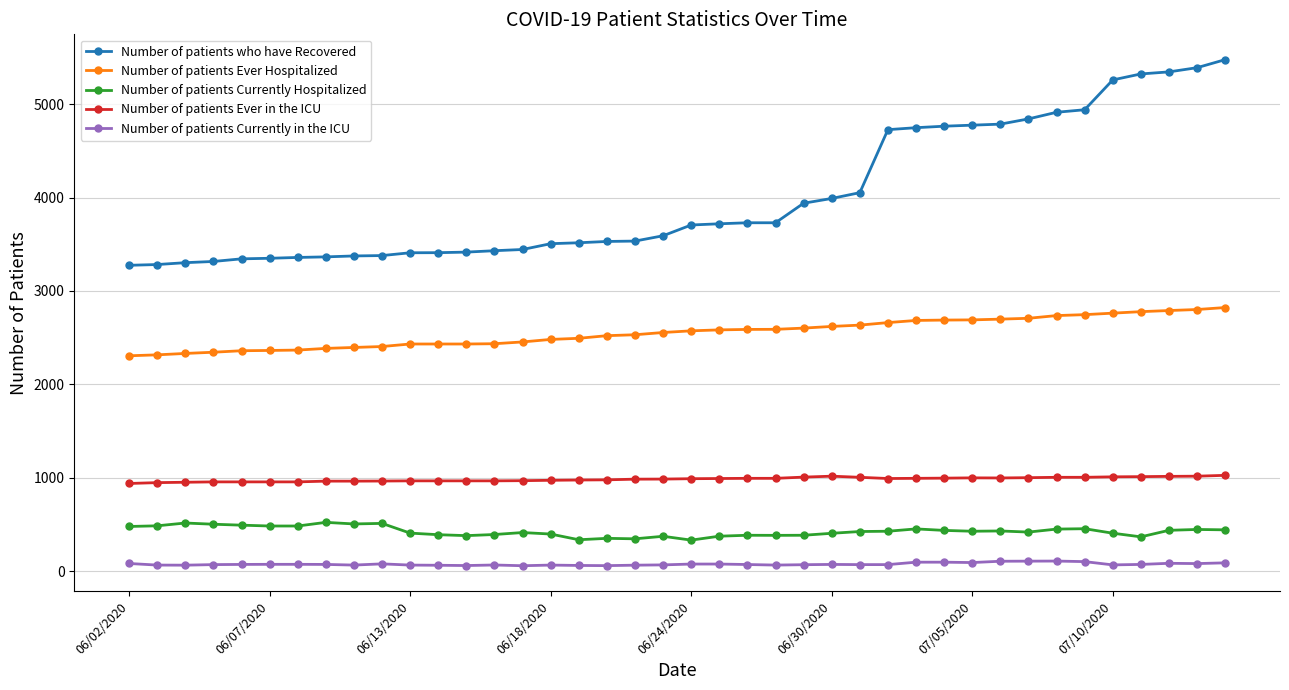

What is the value of the Number of patients Currently in the ICU point at the 39th from the left?

84